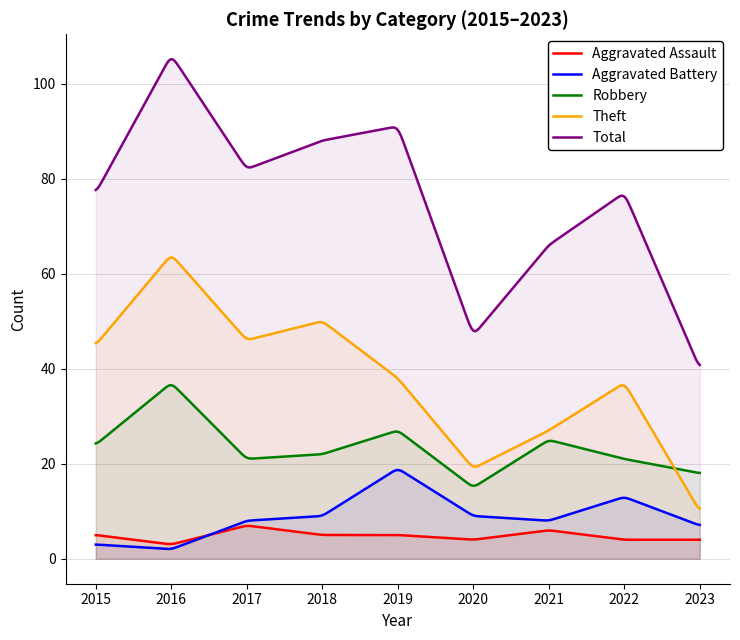

What is the difference between the Theft values at 2016 and 2018?

14